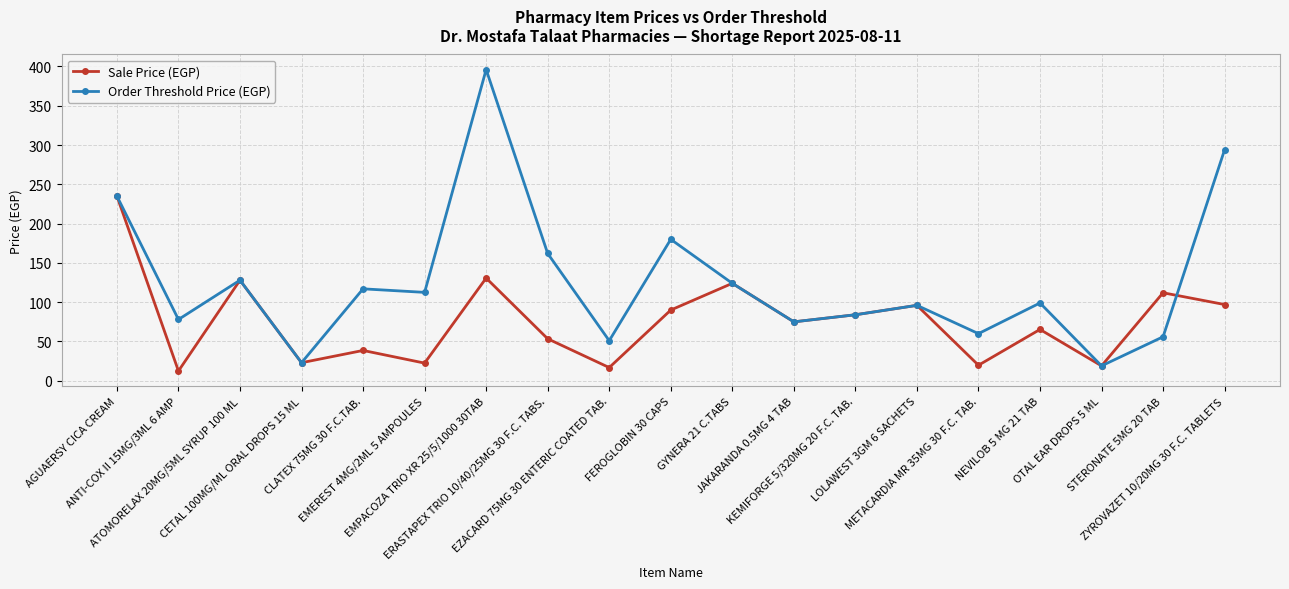

Count the number of categories in the chart.

19